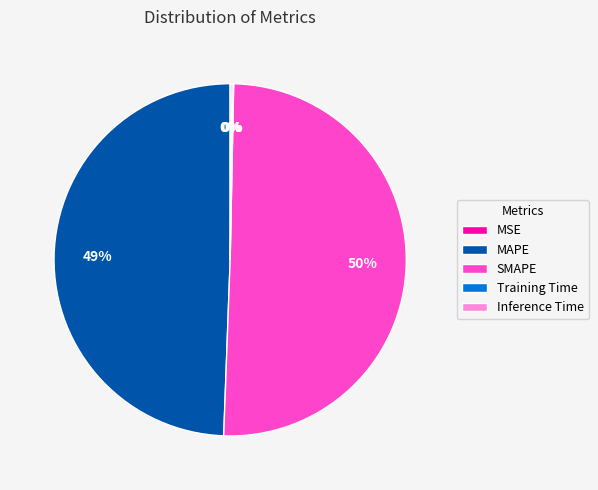

To the nearest percent, what is the combined percentage of SMAPE and MAPE?

100%